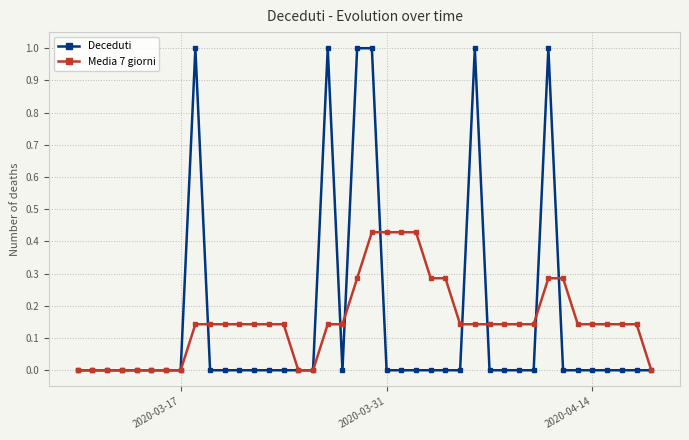

Which series has the widest spread of values?

Deceduti